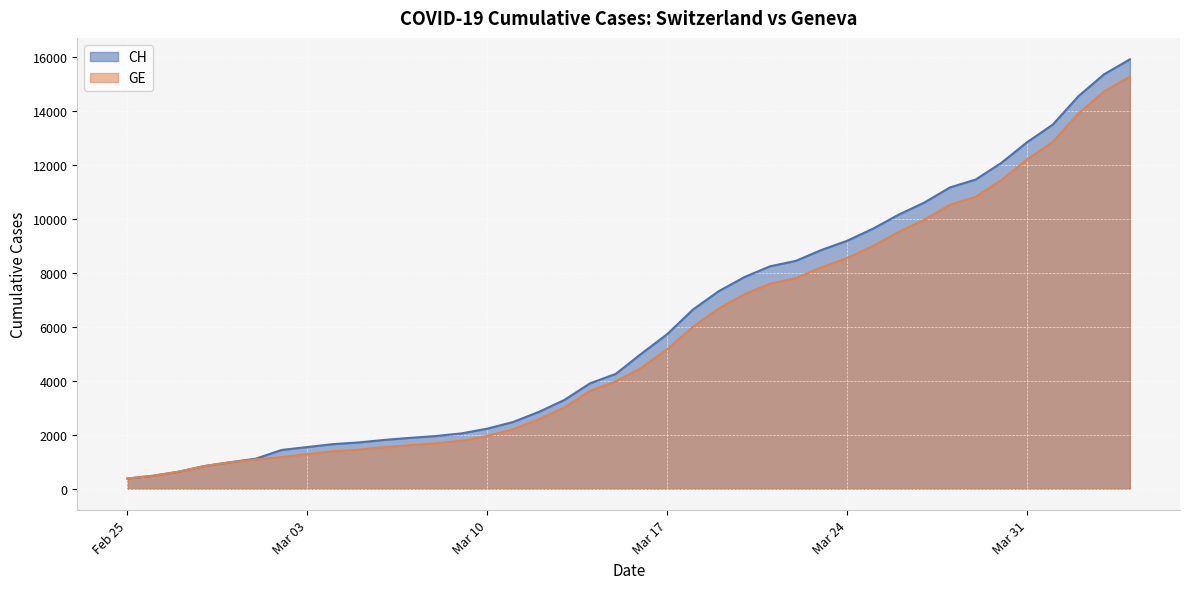

What is the difference between the GE values at 2020-03-02 and 2020-03-06?

367